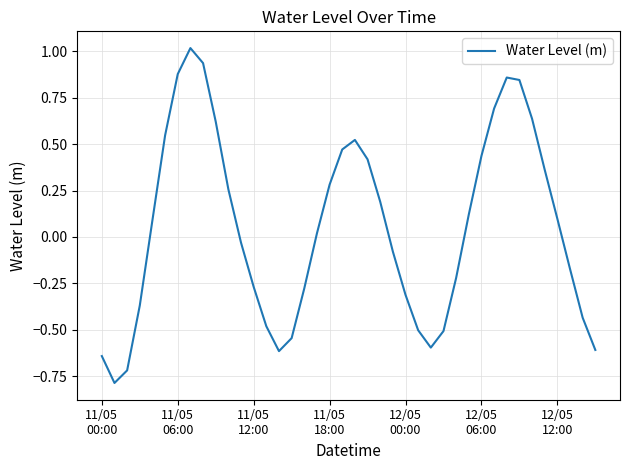

What is the minimum value shown in the chart?

-0.8